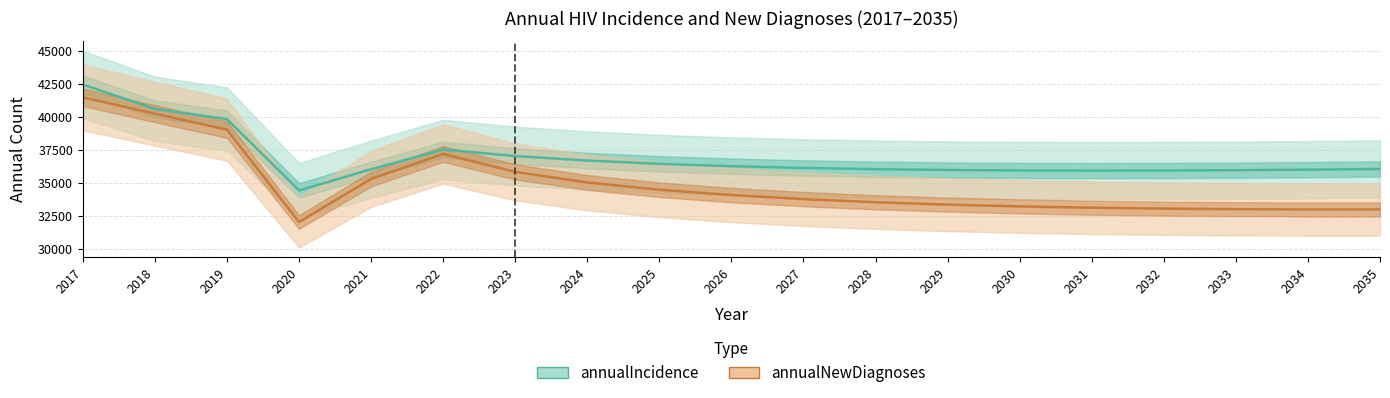

What is the approximate value of annualIncidence at 2021, to the nearest 10?

36030